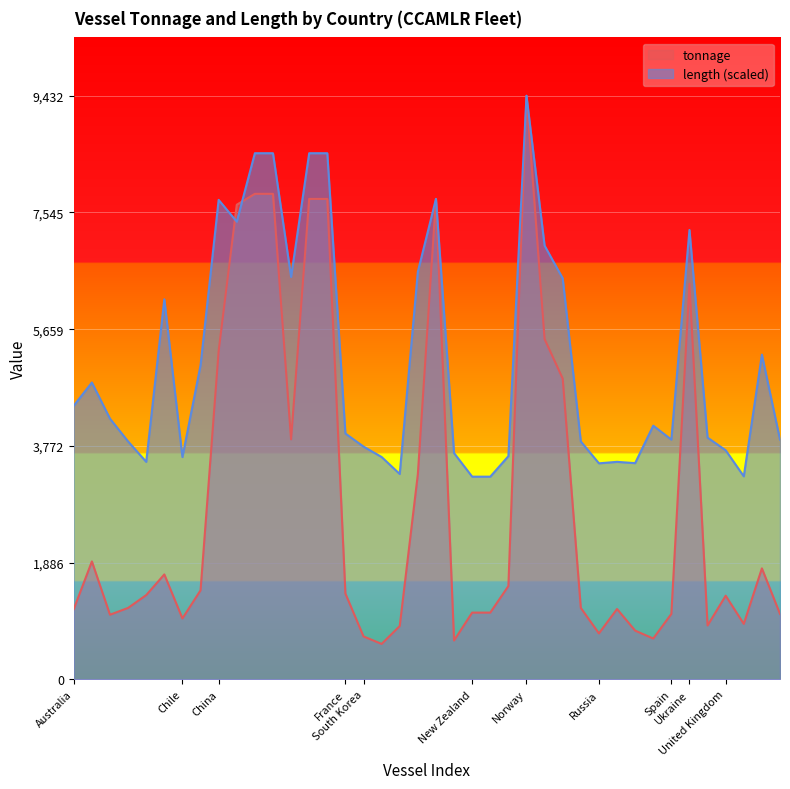

Between China and Russia, which series saw the biggest shift?

tonnage